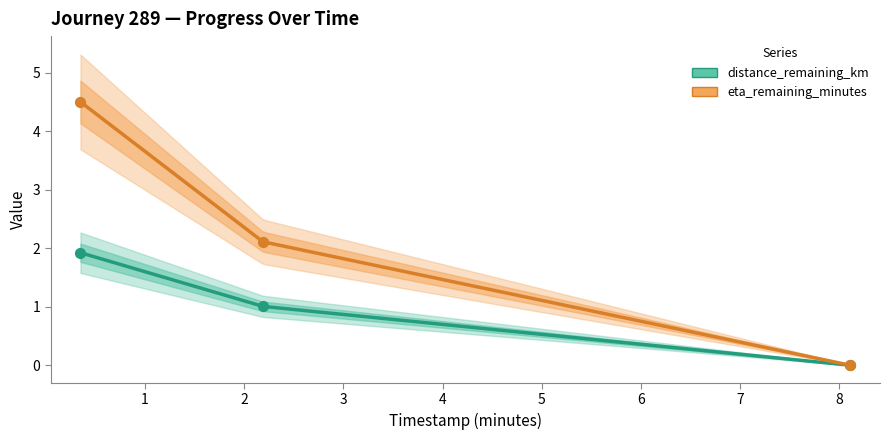

Is the value of eta_remaining_minutes at 8.11 greater than the value of distance_remaining_km at 0.35?

No